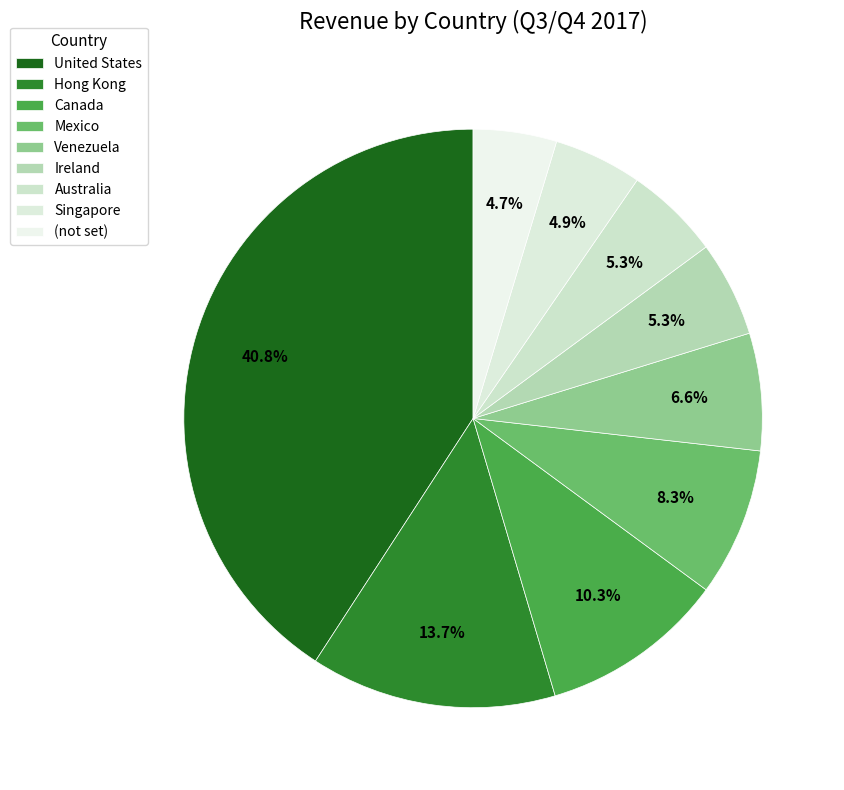

Rank the categories by value from highest to lowest.

United States, Hong Kong, Canada, Mexico, Venezuela, Ireland, Australia, Singapore, (not set)